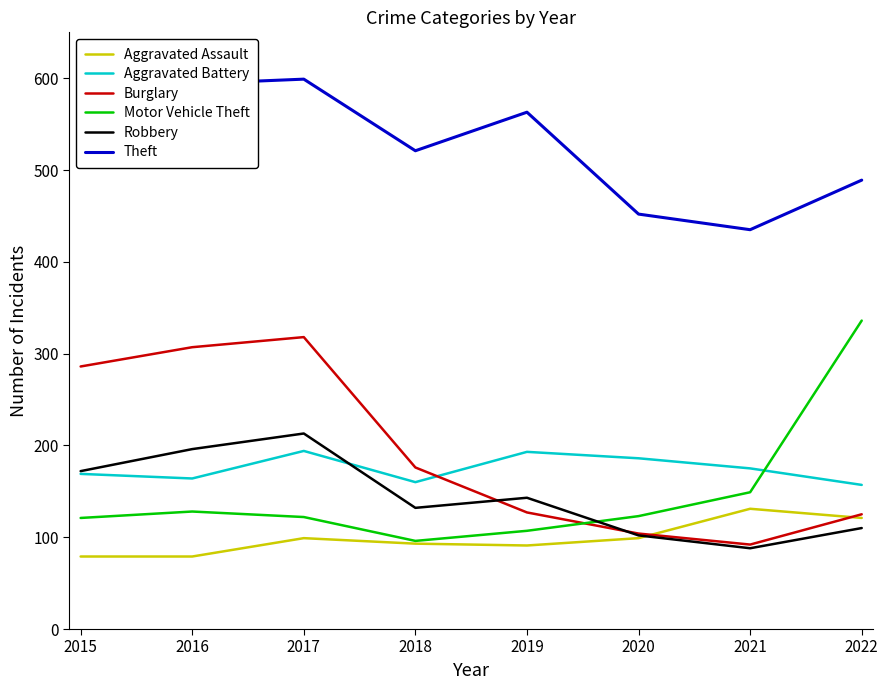

What is the difference between the maximum and minimum values in the Burglary series?

226